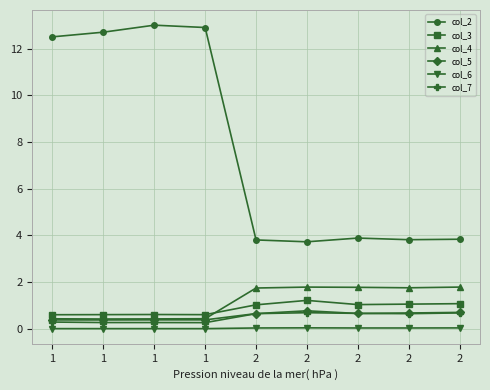

True or false: col_4 and col_6 intersect in this chart.

False